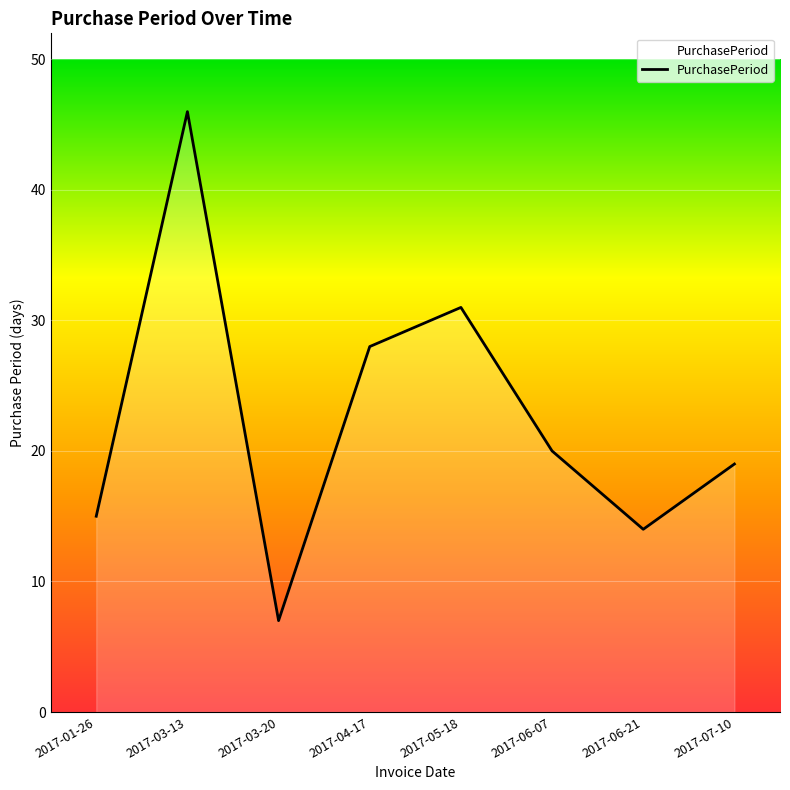

What position from the right is 2017-03-13?

7